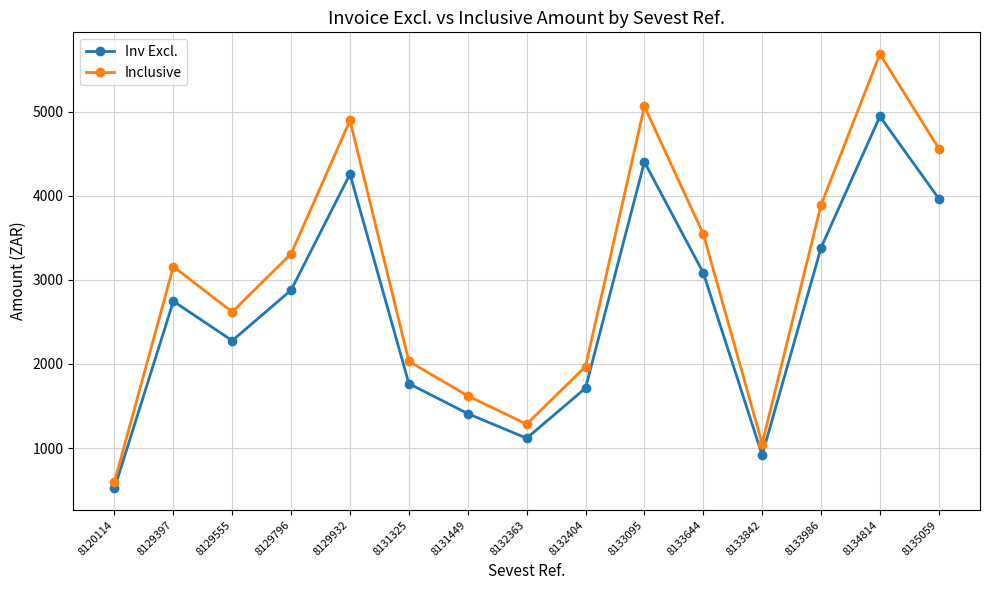

The Inv Excl. series shows 916.0 at 8133842. True or false?

True